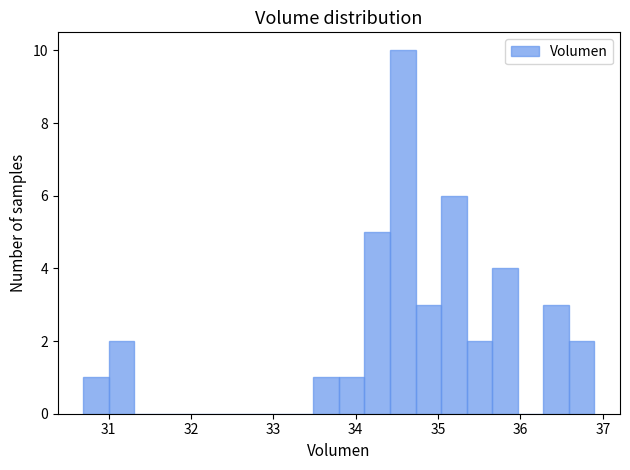

Around what value on the x-axis is the tallest bar? Give the approximate position of its centre, as read against the axis.

34.6